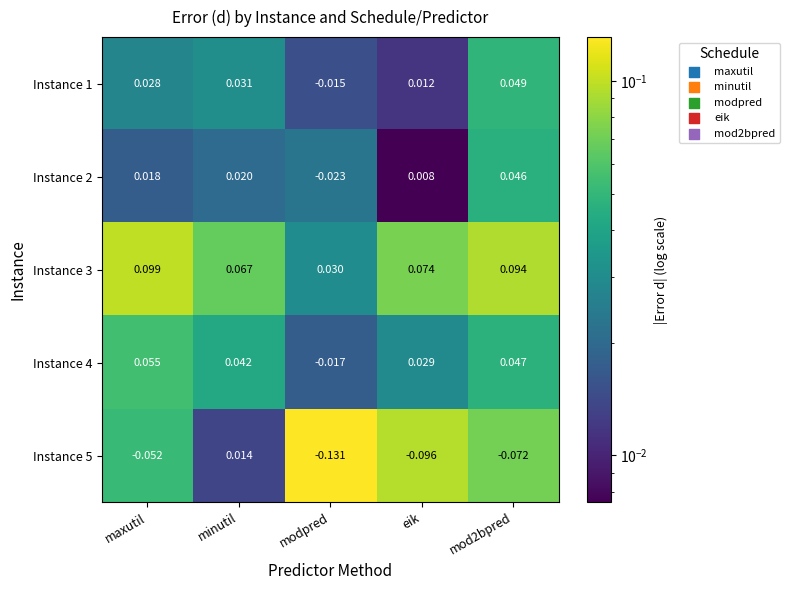

Which label corresponds to the largest value in the chart?

maxutil